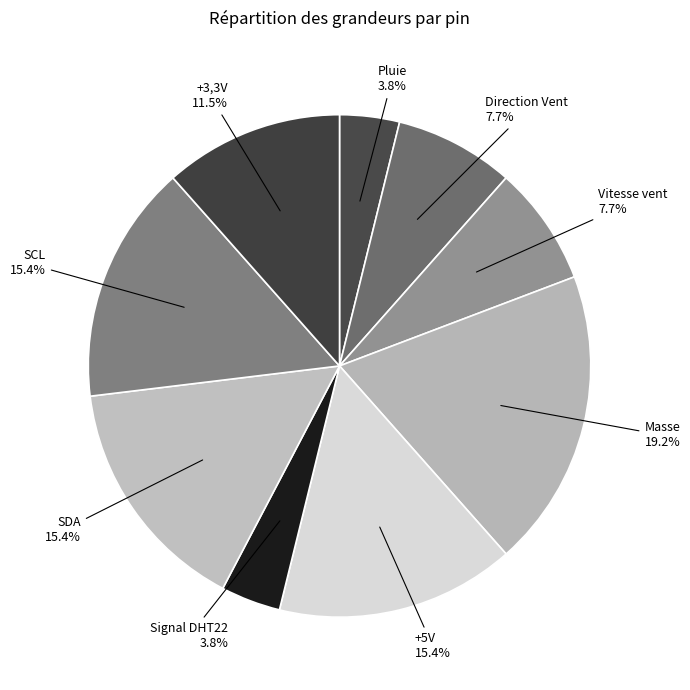

Which category has the biggest portion of the pie?

Masse